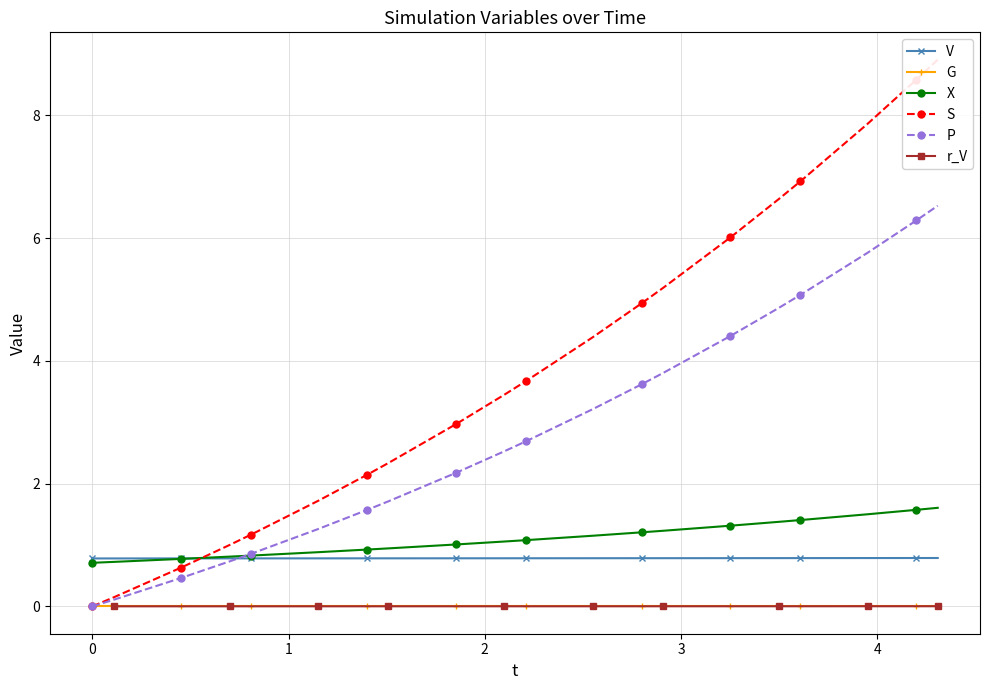

True or false: V and G cross at least once.

False